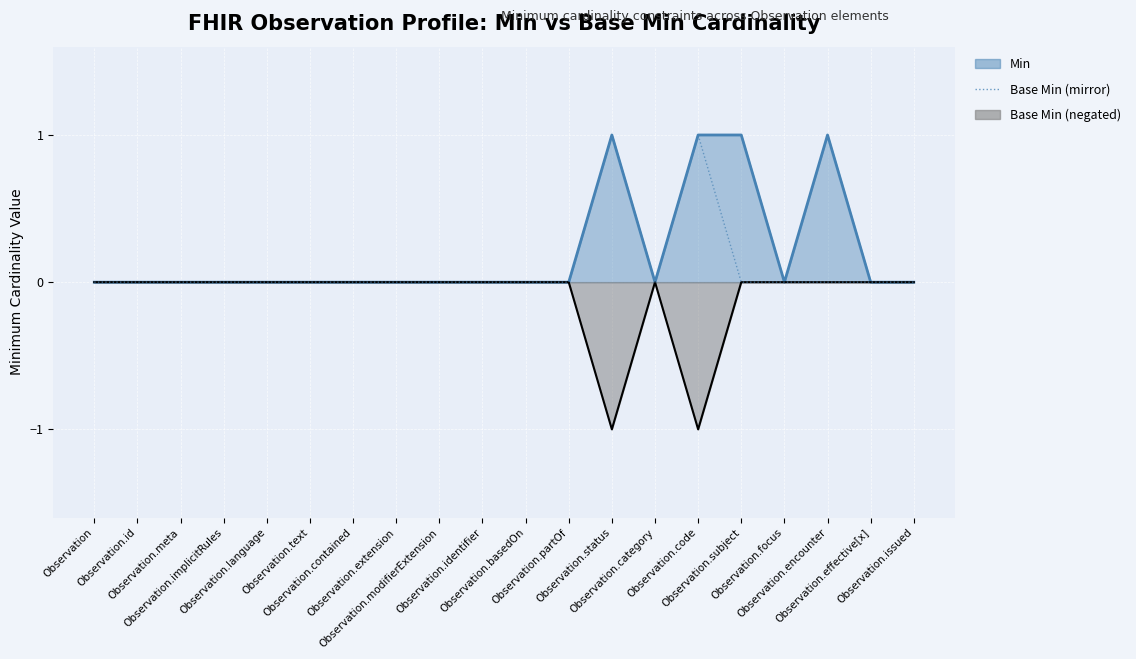

The value at Observation.identifier is 0. True or false?

False